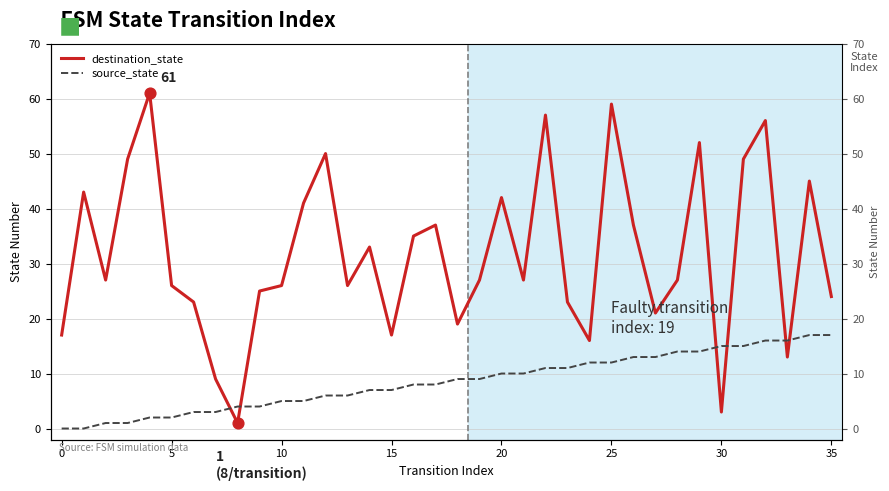

Which series contains the highest Y value?

destination_state